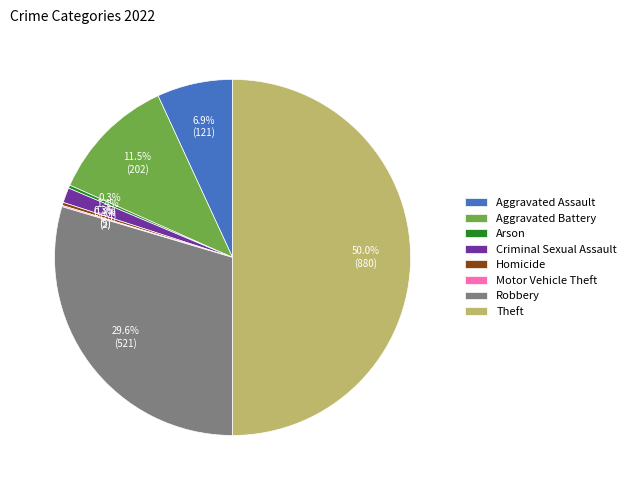

Approximately how many times larger is the value at Criminal Sexual Assault compared to Aggravated Assault?

0.2